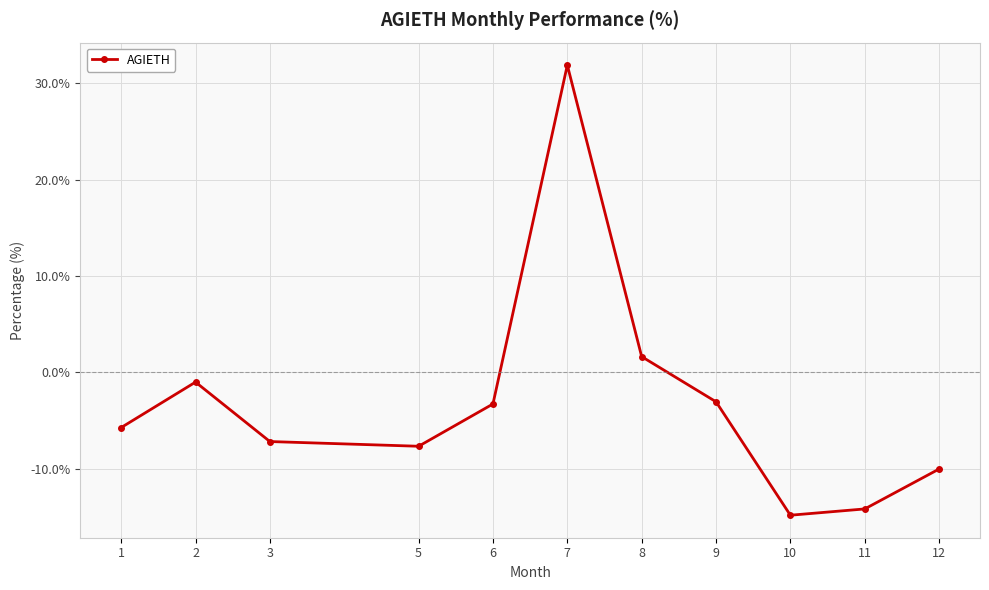

How many positive values are there?

2